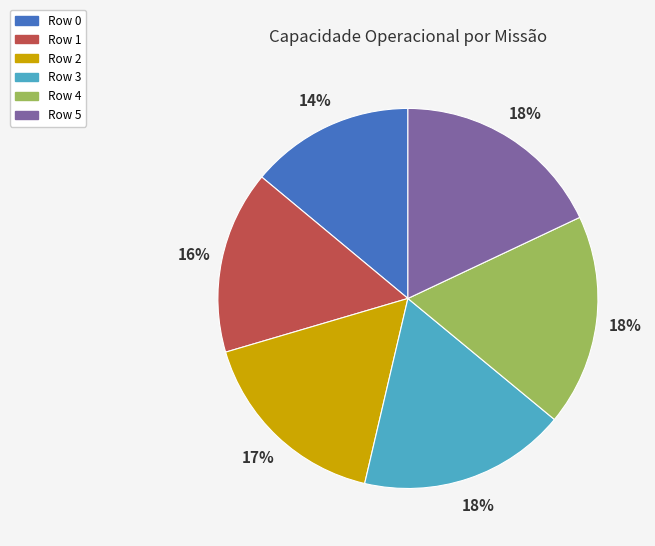

Between Row 3 and Row 0, which is larger?

Row 3